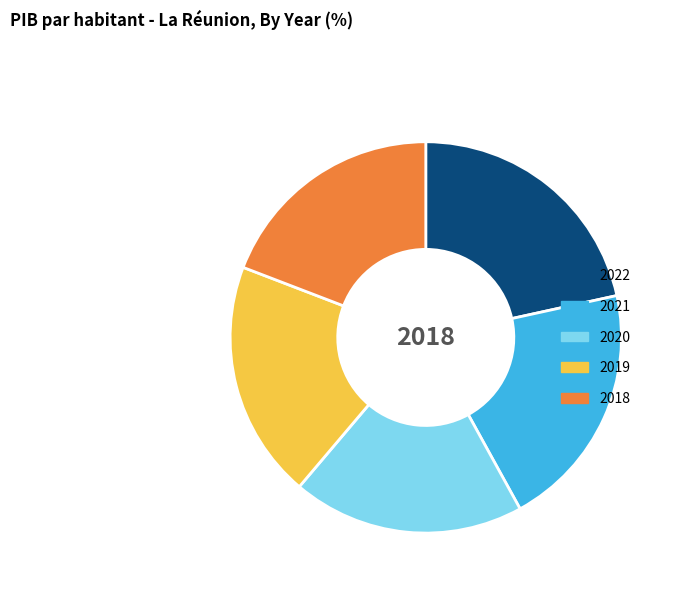

What is the largest slice in the pie chart?

2022